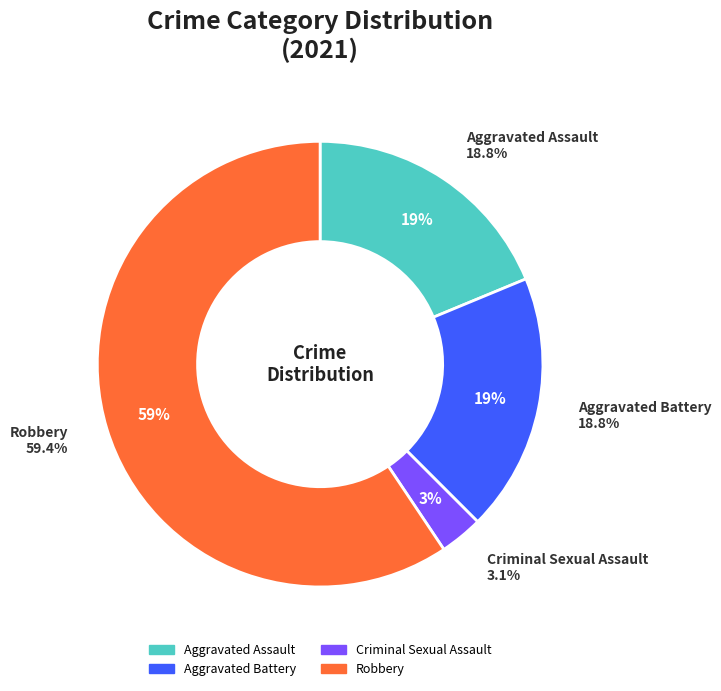

What is the largest slice in the pie chart?

Robbery